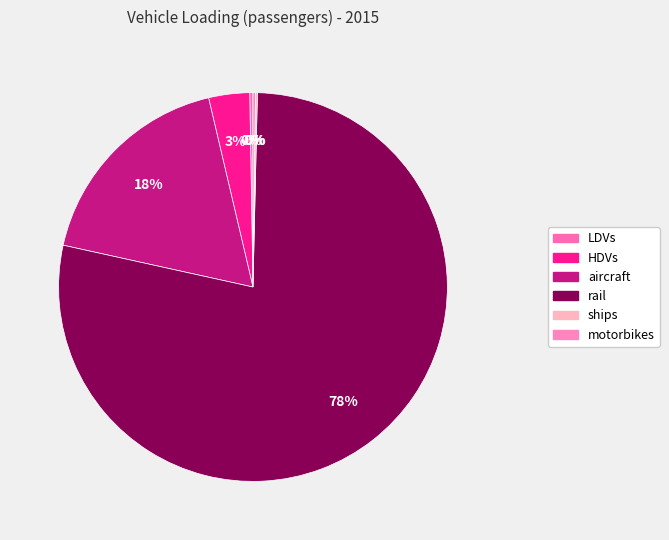

To the nearest percent, what percentage of the pie is HDVs?

3%